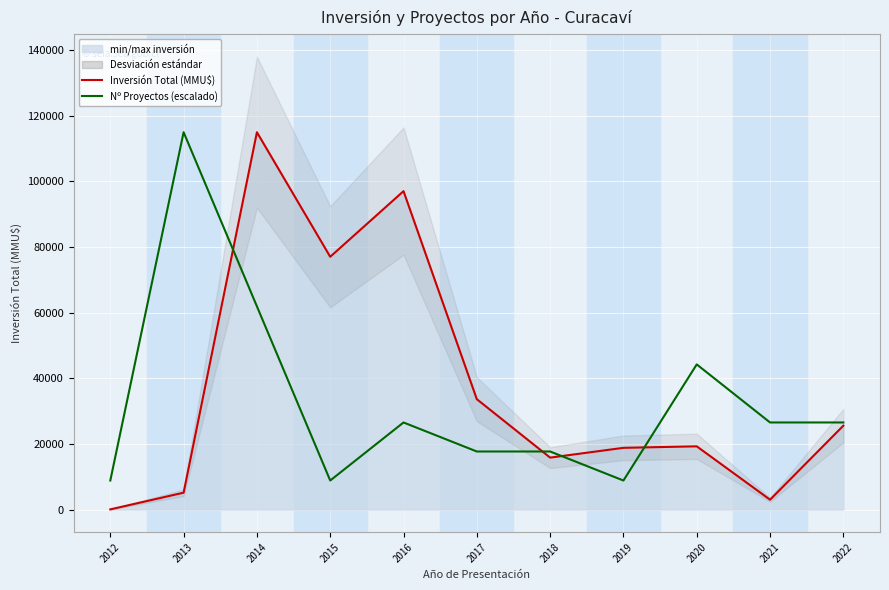

Which category has the lowest value in the Nº Proyectos (escalado) series?

2012